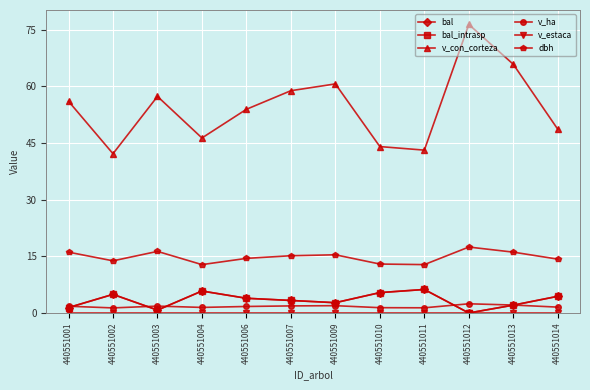

True or false: v_estaca has more than 2 interior local peaks.

False